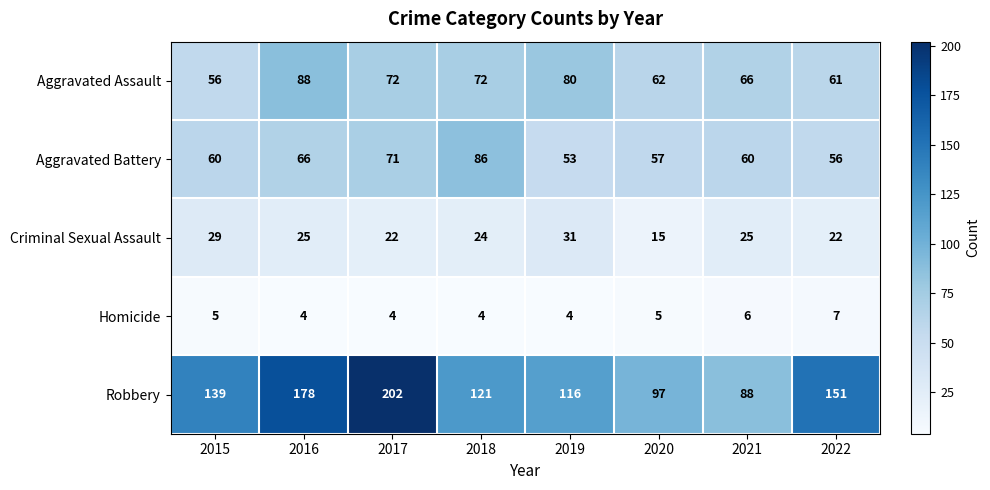

Which series has the largest total across all categories?

Robbery